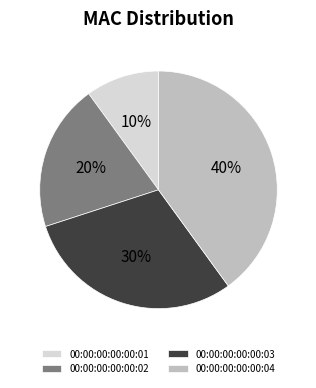

True or false: 00:00:00:00:00:01 accounts for 10% of the total.

True